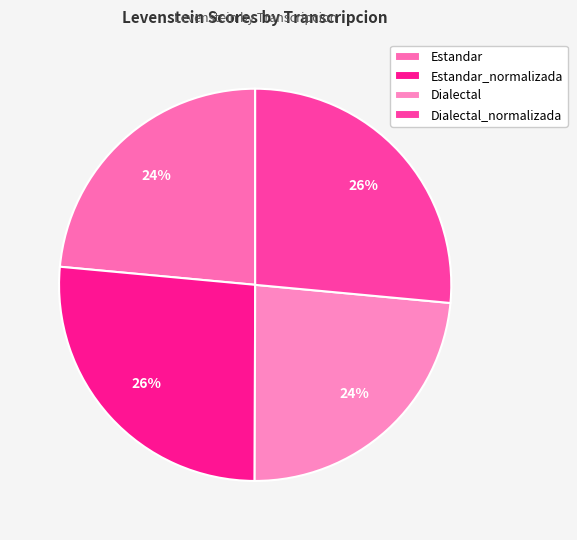

Count the number of slices in the pie.

4